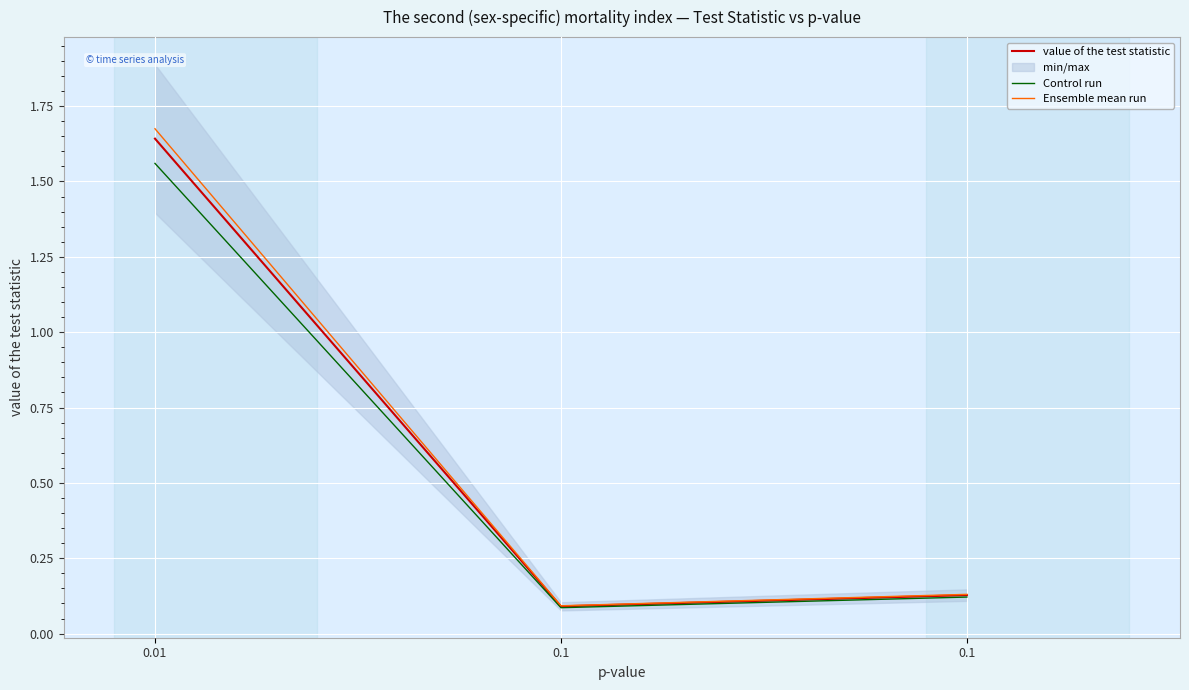

What is the total value across all series at 0.1?

0.3